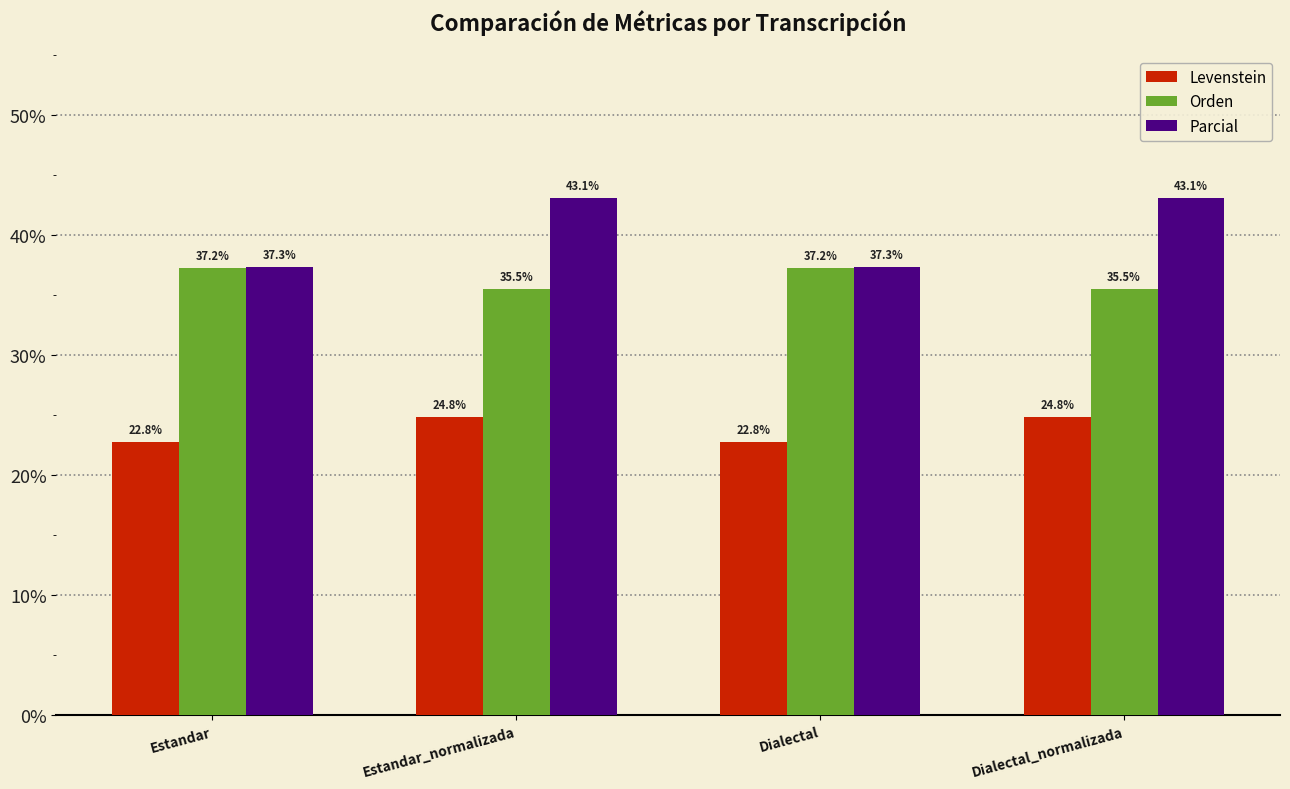

What is the lowest value of the Parcial series?

37.3